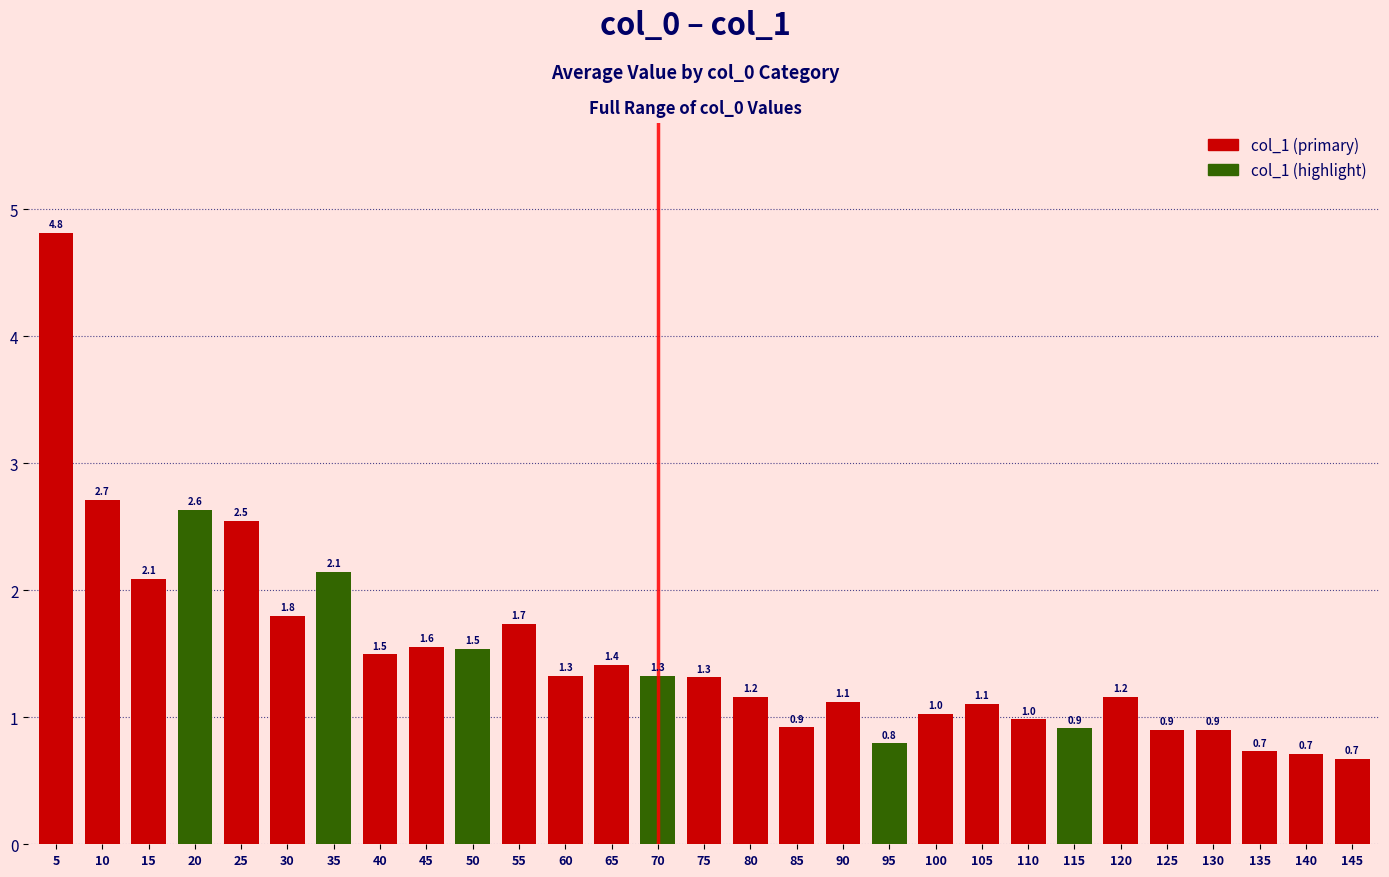

At which category does the chart reach its peak across all series?

5